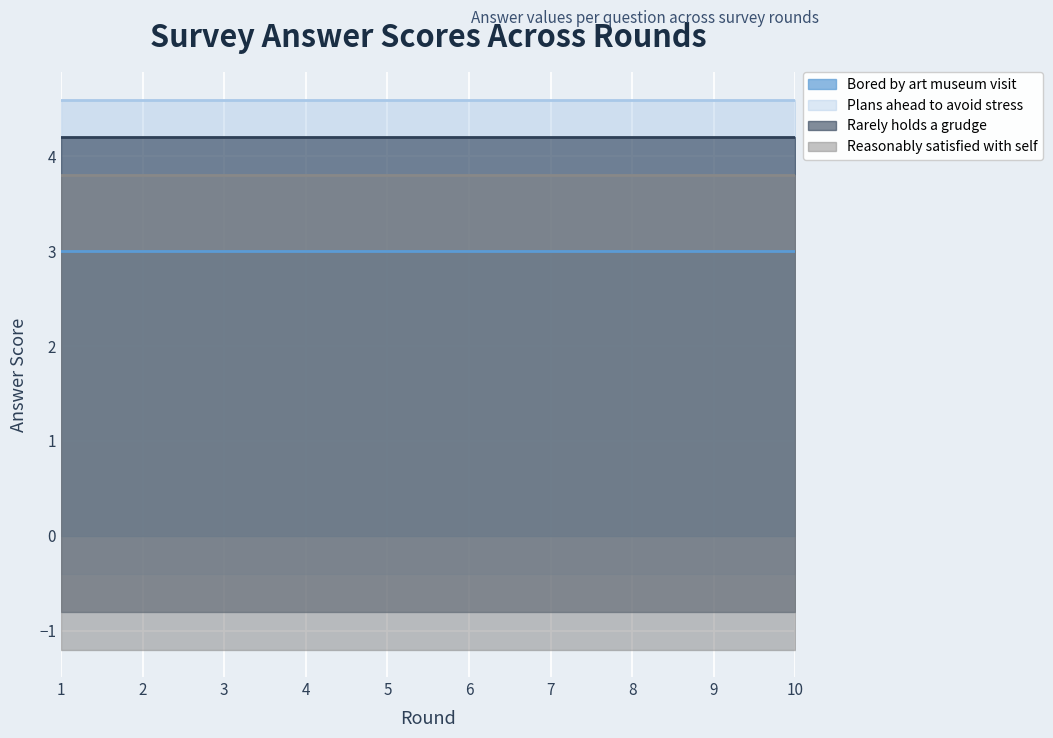

True or false: I would be quite bored by a visit to an art museum and I plan ahead and organize things, to avoid last-minute stress cross at least once.

False